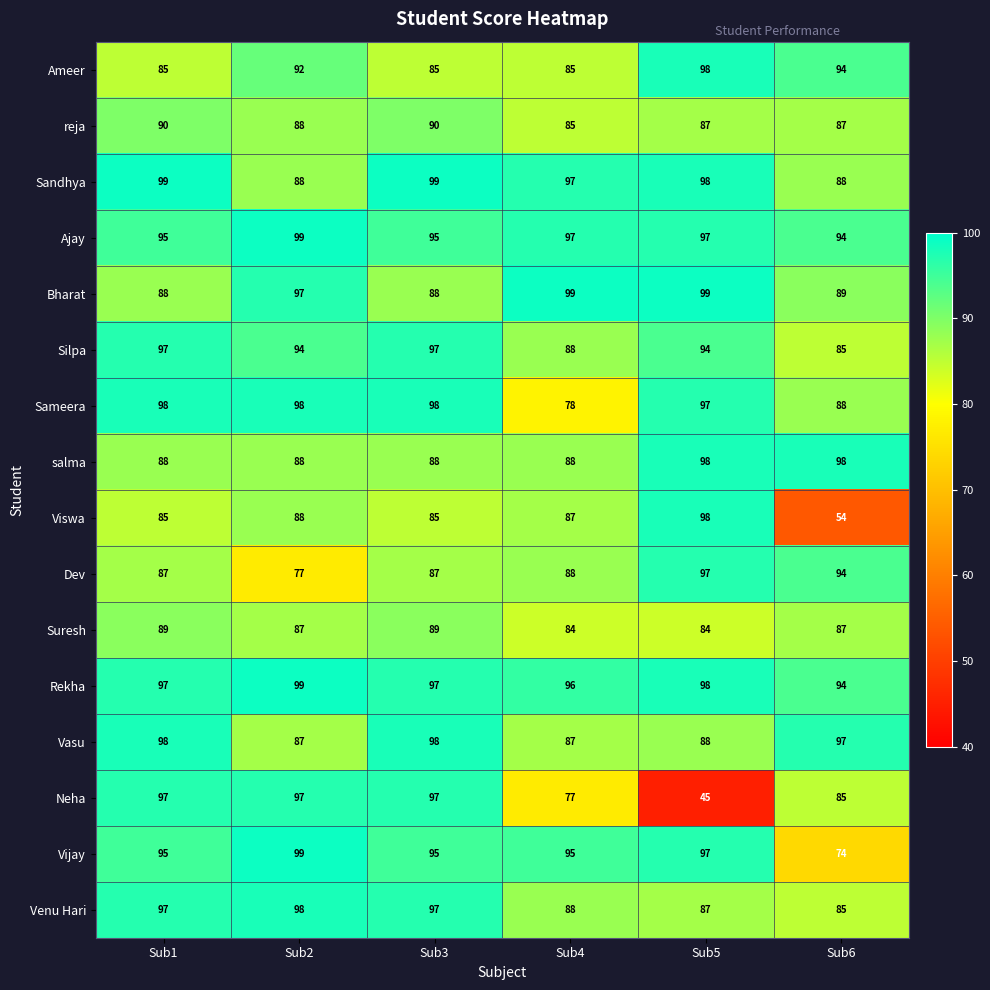

What is the total value across all series at Sub6?

1393